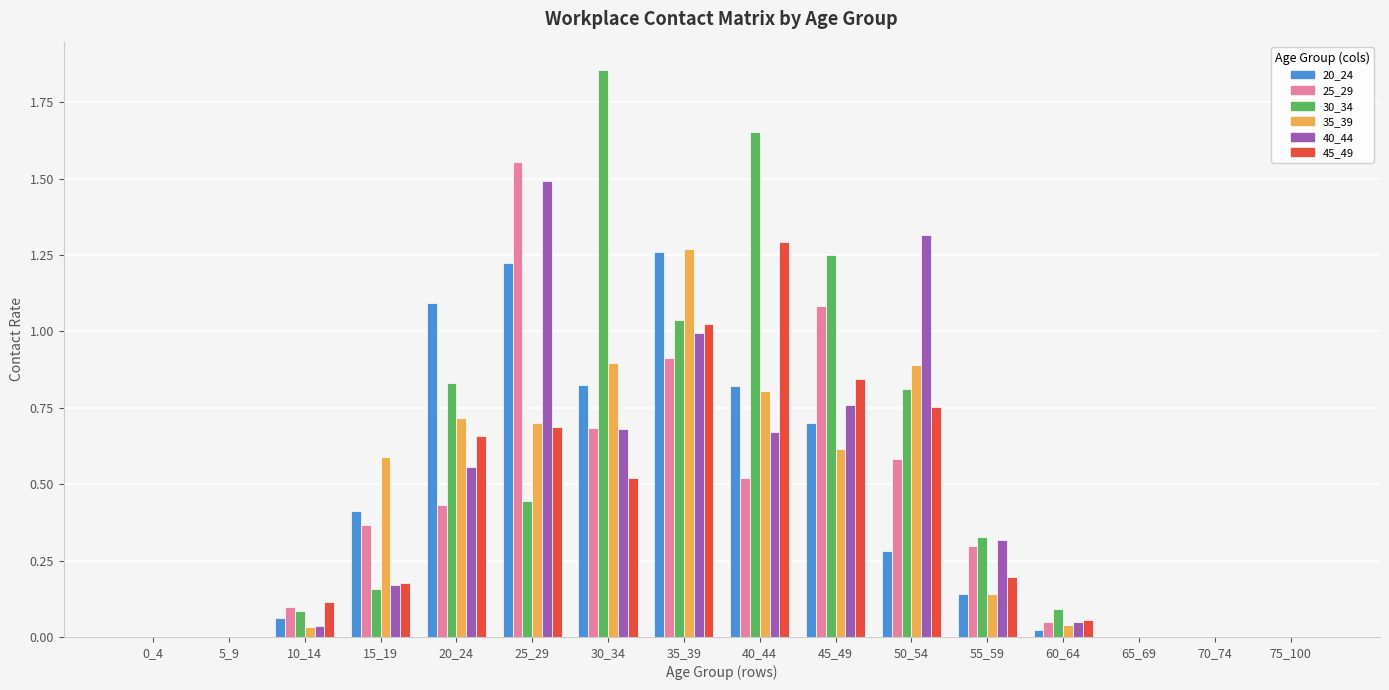

How many groups of bars are there?

16